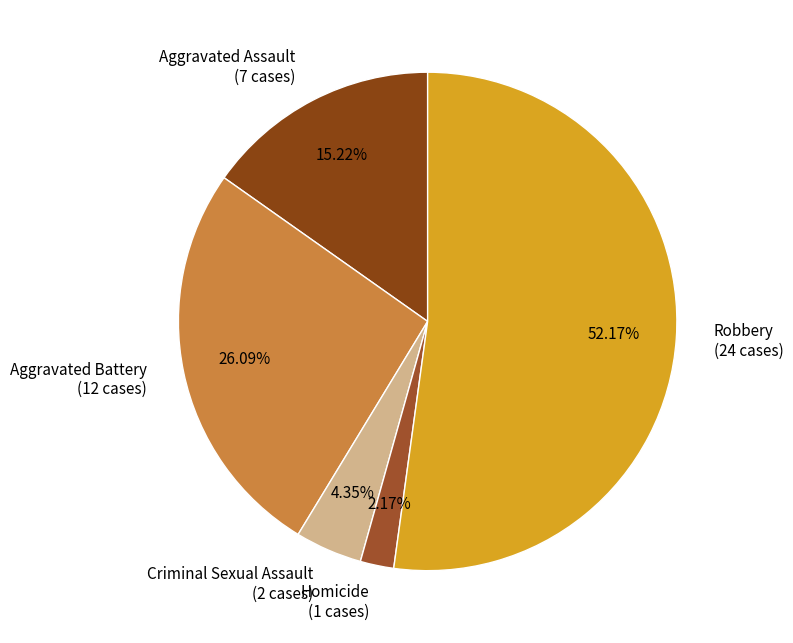

To the nearest percent, what is the average slice percentage?

20%